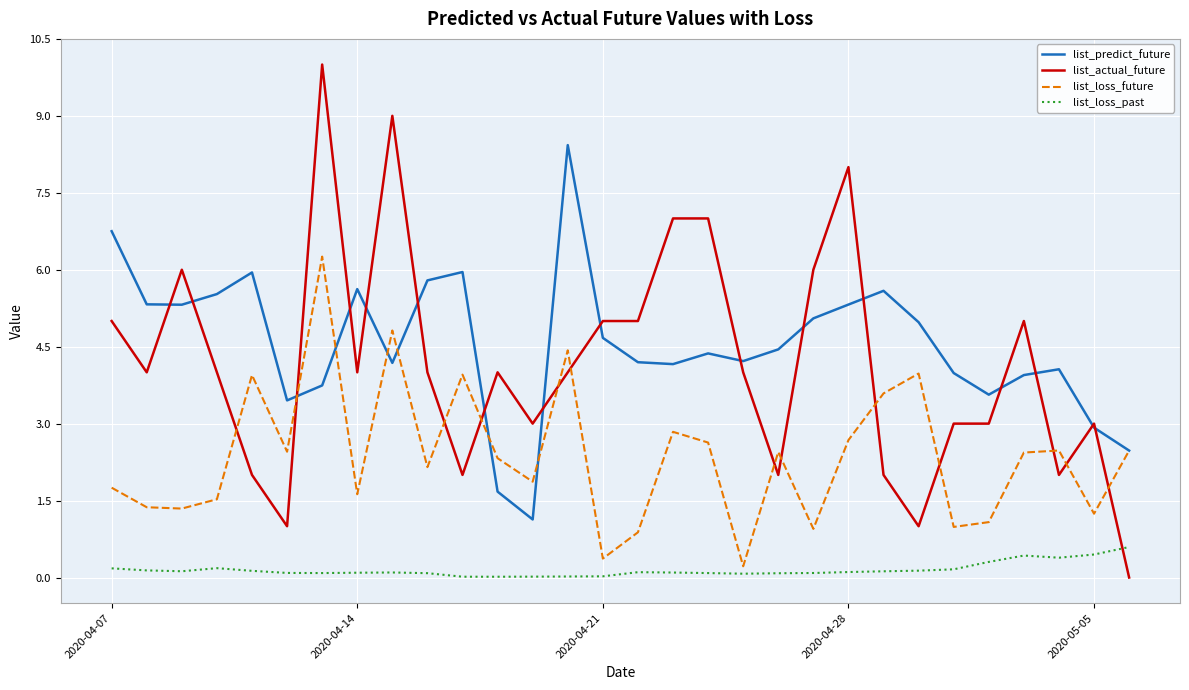

True or false: list_actual_future and list_loss_past cross at least once.

True